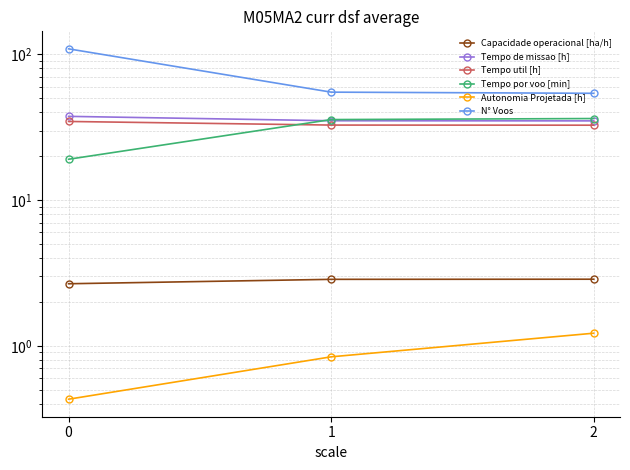

True or false: Autonomia Projetada [h] has a value of 0.4 at 0.

True